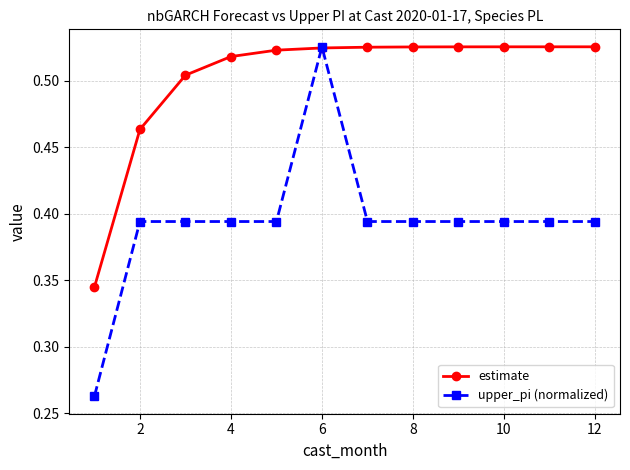

List the series in order of their overall mean, lowest first.

upper_pi (normalized), estimate